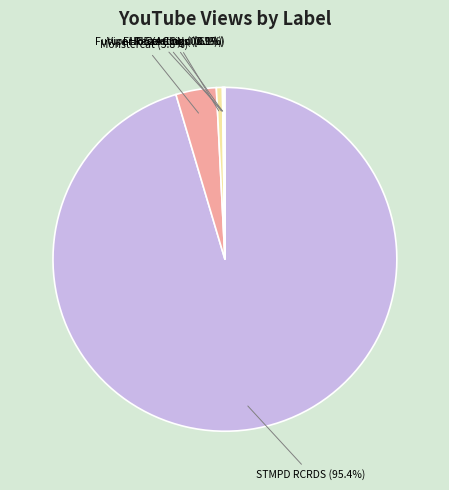

To the nearest percent, what is the difference between the largest and smallest slice percentages?

95%